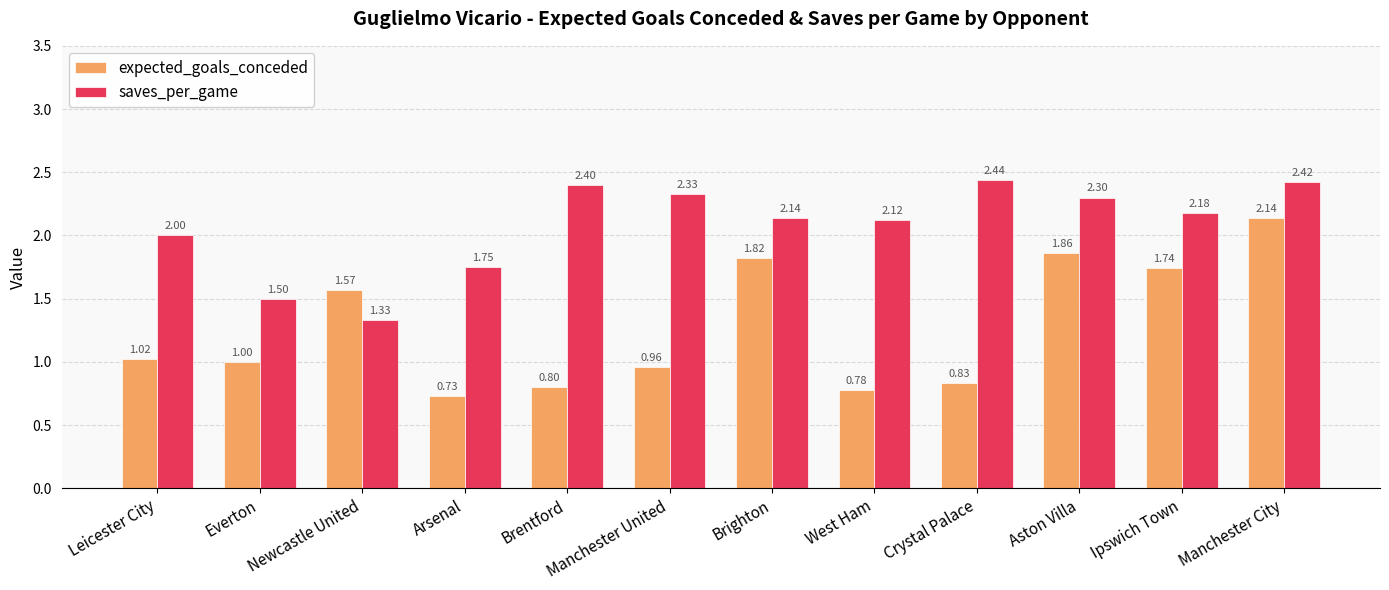

Where is saves_per_game nearest to the value 1?

Newcastle United